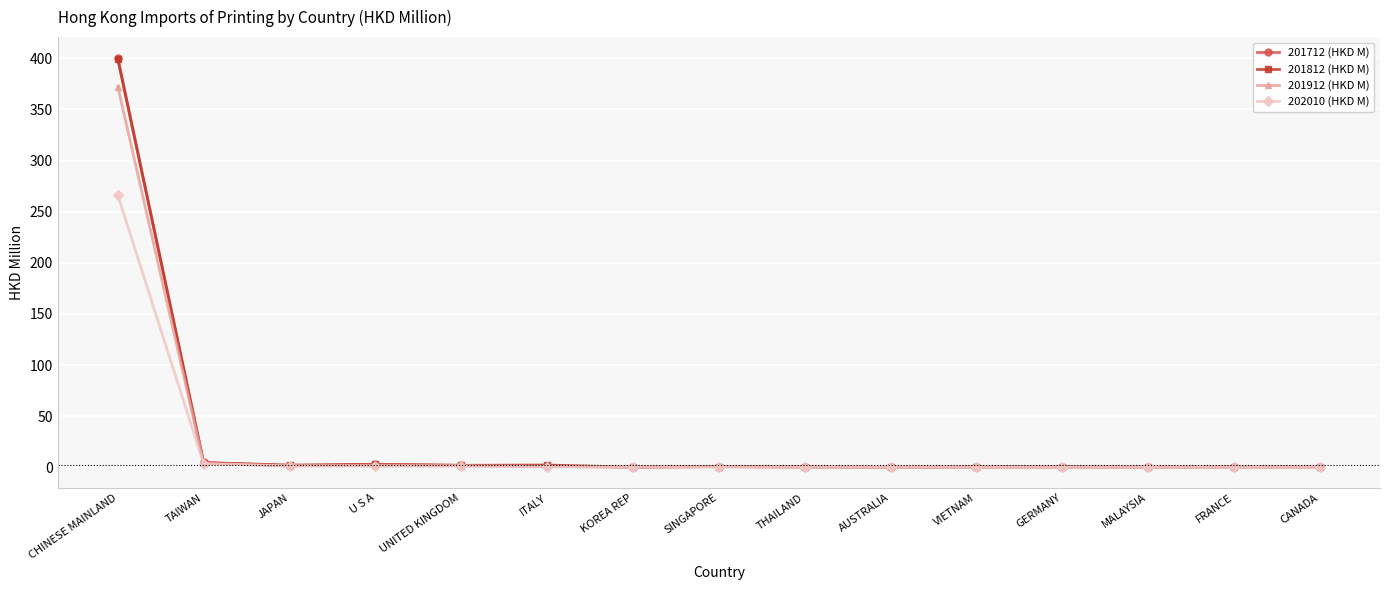

Which category has the highest value across all series?

CHINESE MAINLAND